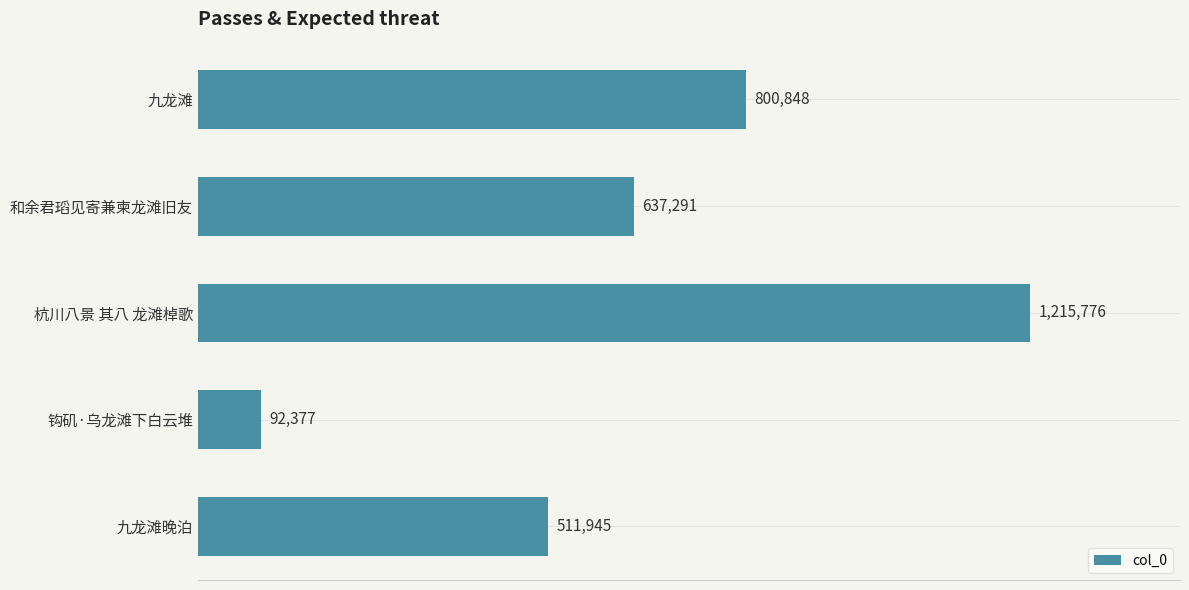

What is the average value?

651647